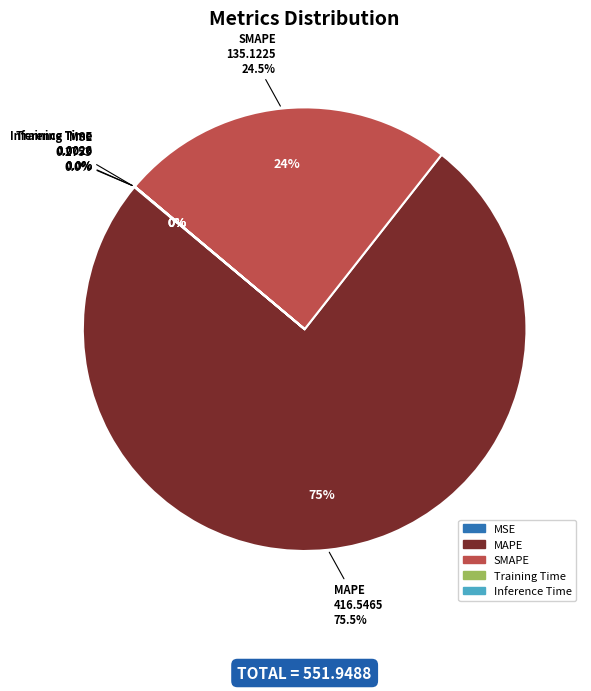

To the nearest percent, what is the difference between the largest and smallest slice percentages?

75%